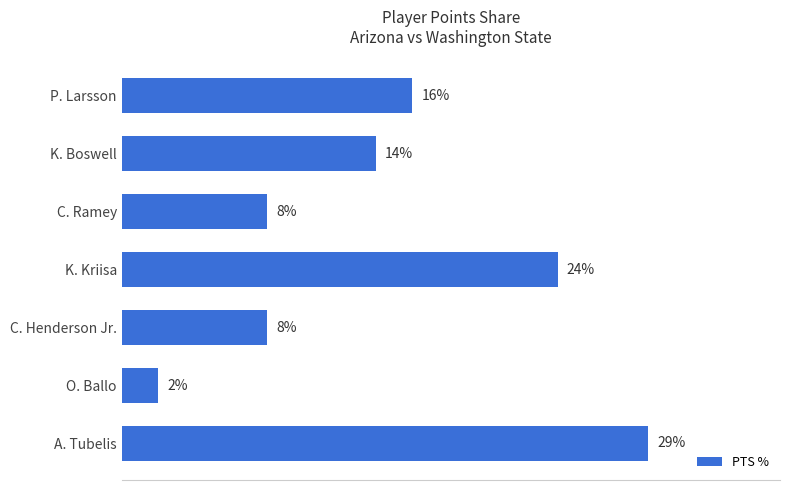

Which label corresponds to the largest value in the chart?

A. Tubelis